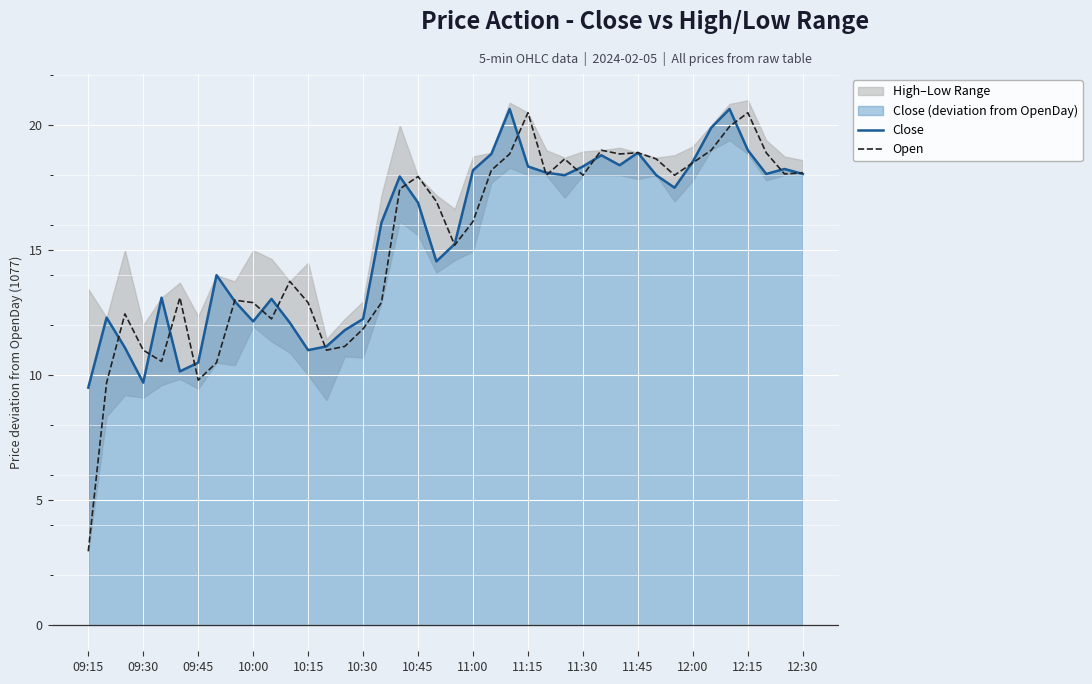

True or false: Open has a value of 11.8 at 10:30.

True